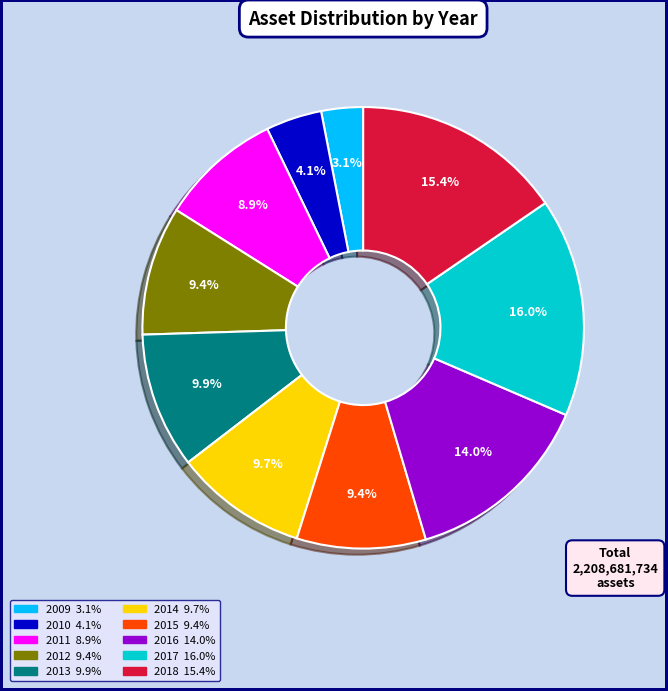

Which has a higher value, 2013 or 2009?

2013